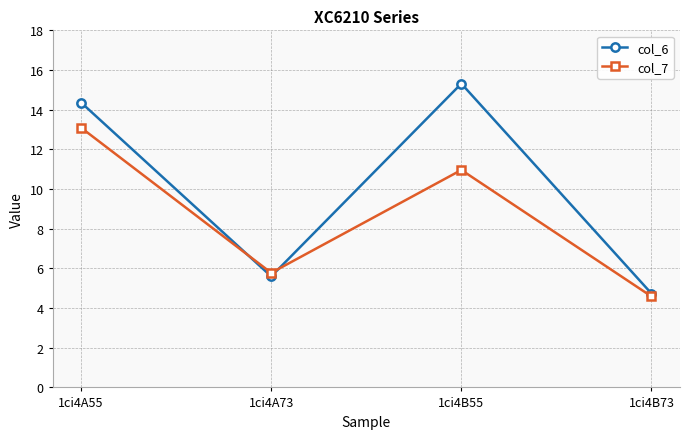

How many lines are shown in the chart?

2